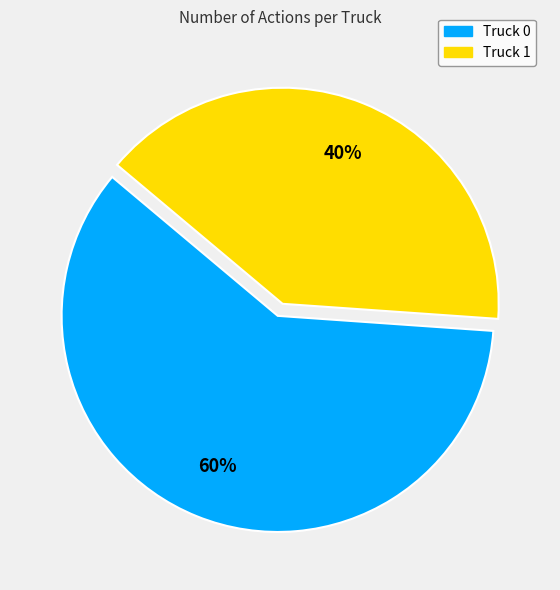

The Truck 1 slice represents 53% of the pie. True or false?

False